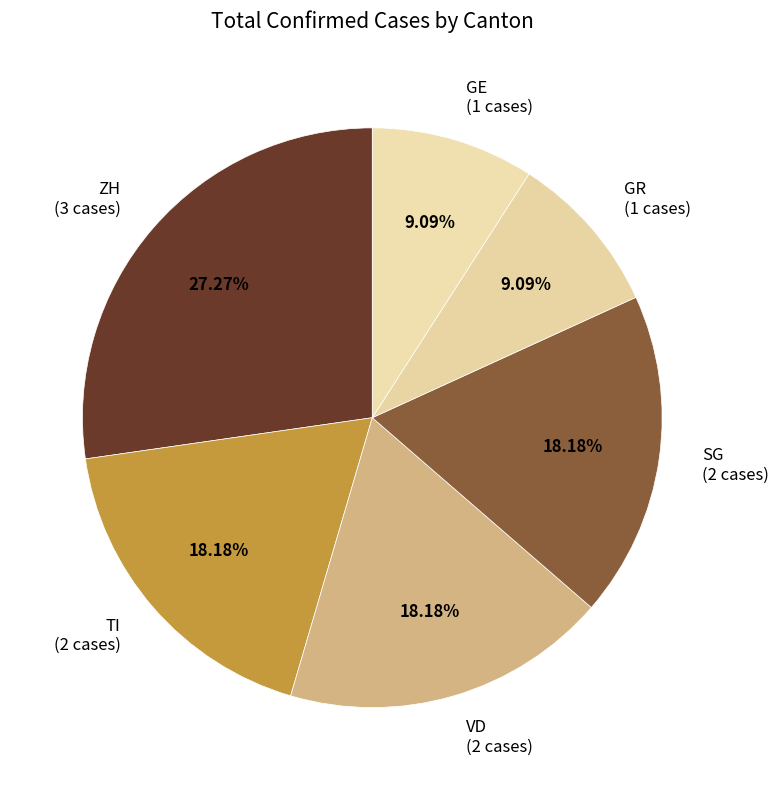

Combined, do GR (1 cases) and VD (2 cases) account for over 50%?

No